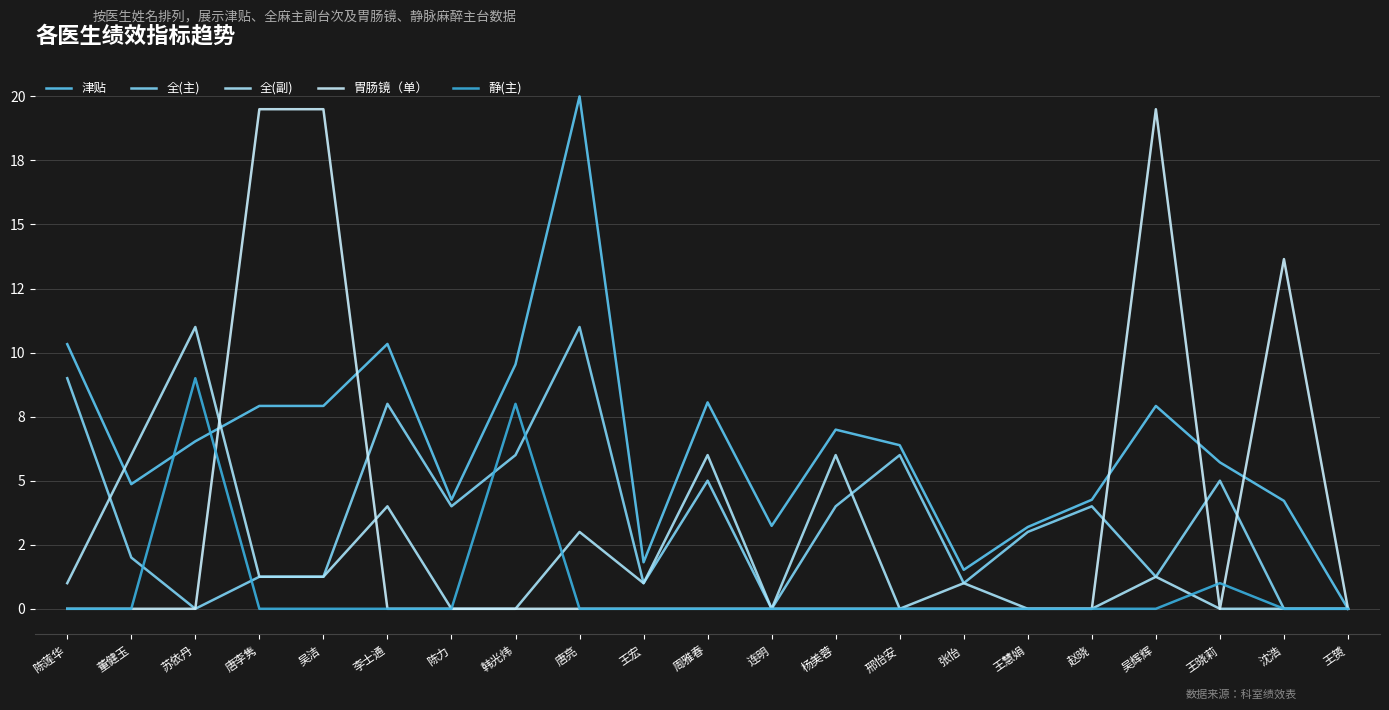

What is the difference between the 胃肠镜（单） values at 陈莲华 and 吴洁?

19.5